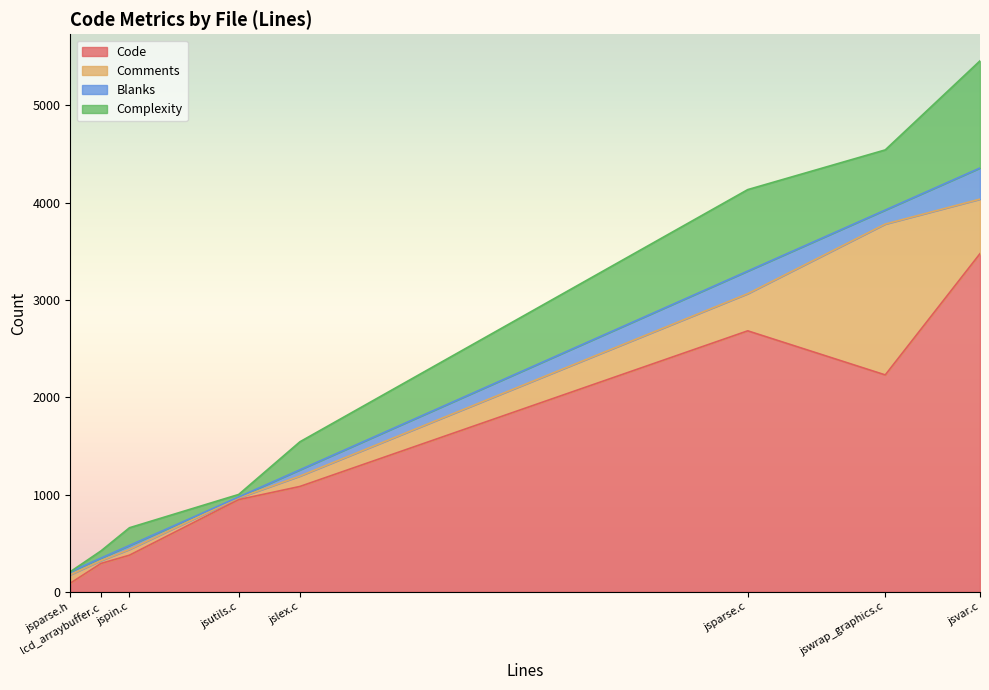

What is the sum of all Complexity values?

3126